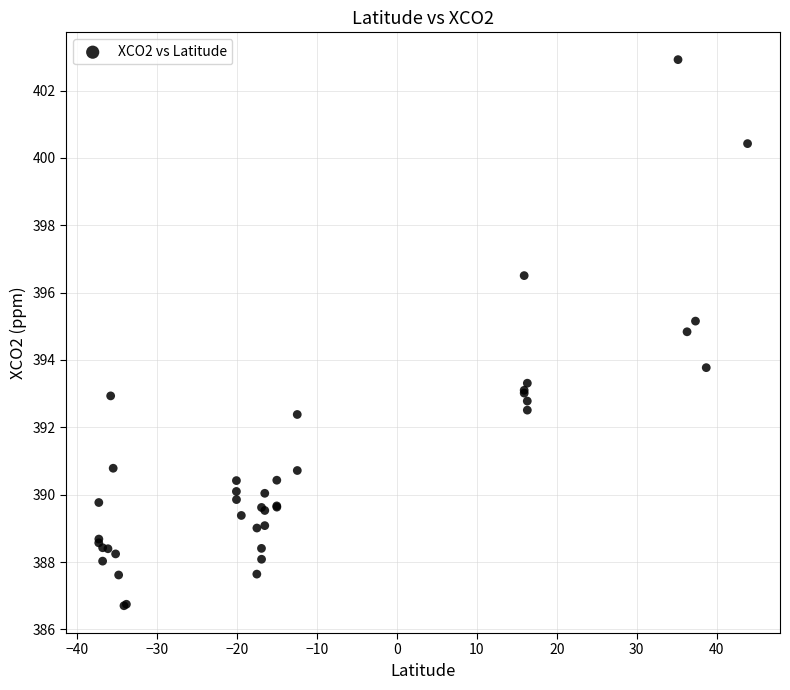

What Y value in the scatter plot is closest to 394?

393.8